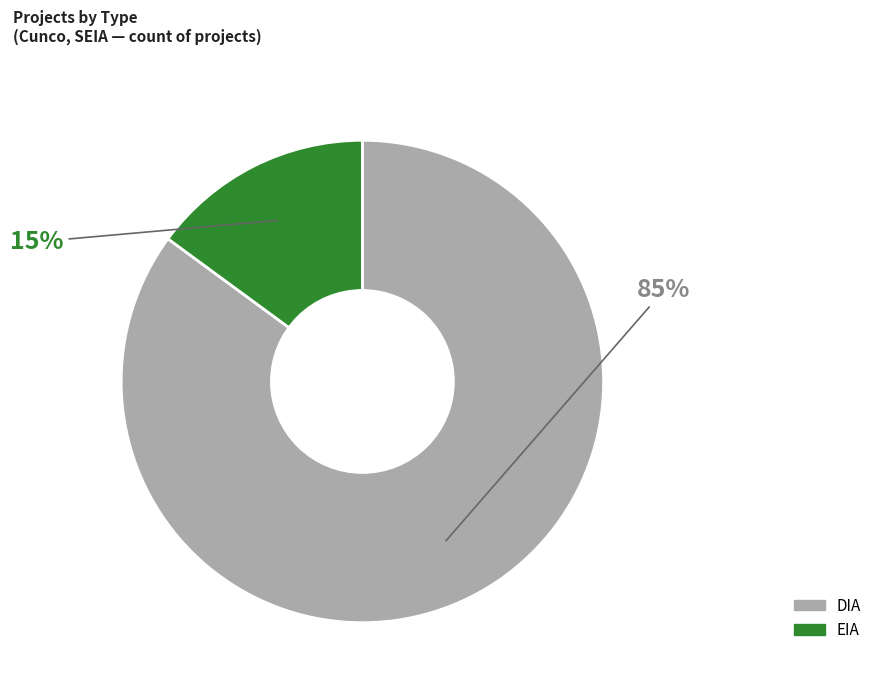

What percentage is the EIA slice, to the nearest percent?

15%